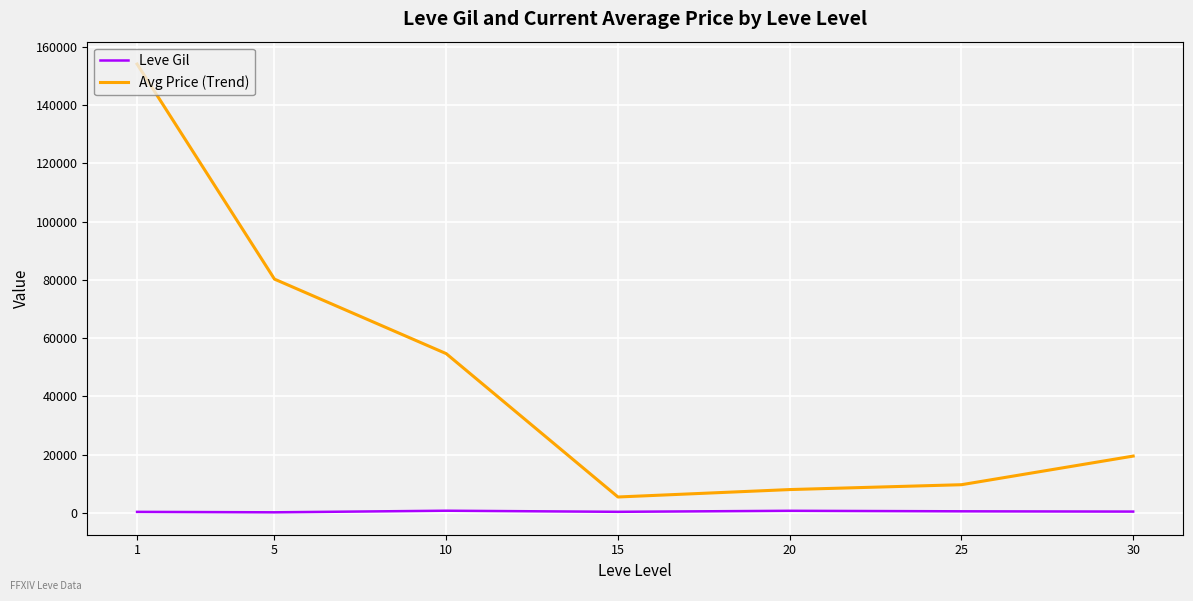

Is the value of Avg Price (Trend) at 15 greater than the value of Leve Gil at 25?

Yes